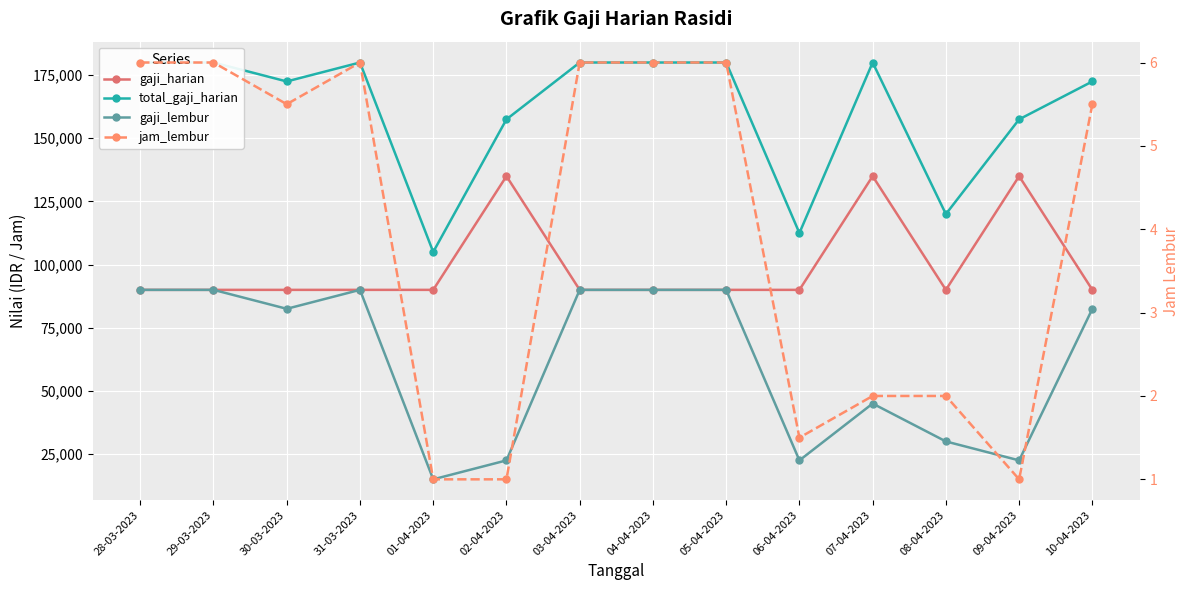

At how many categories does at least one series exceed 75581?

14